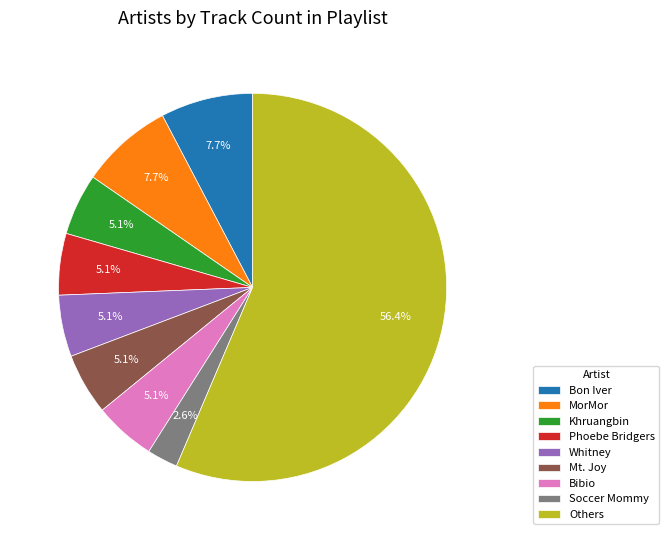

How many segments does this pie chart have?

9